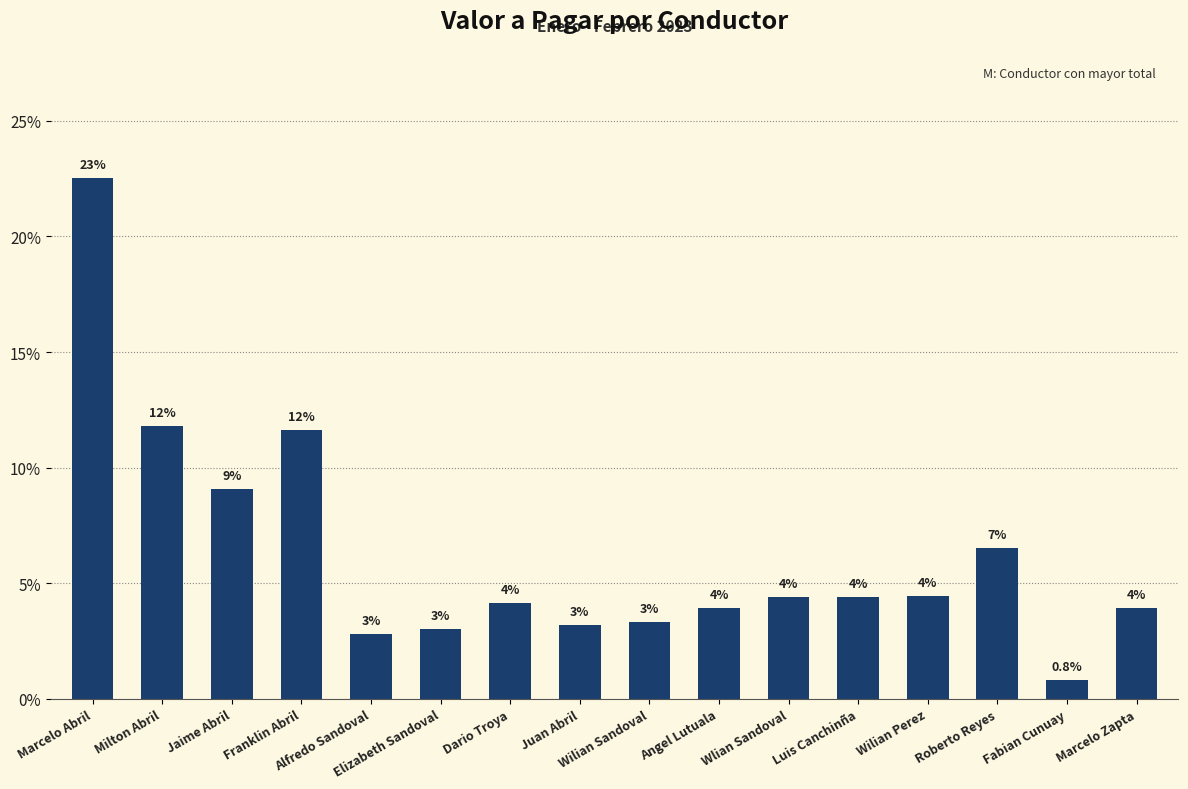

True or false: the data shows 9.1 at Jaime Abril.

True